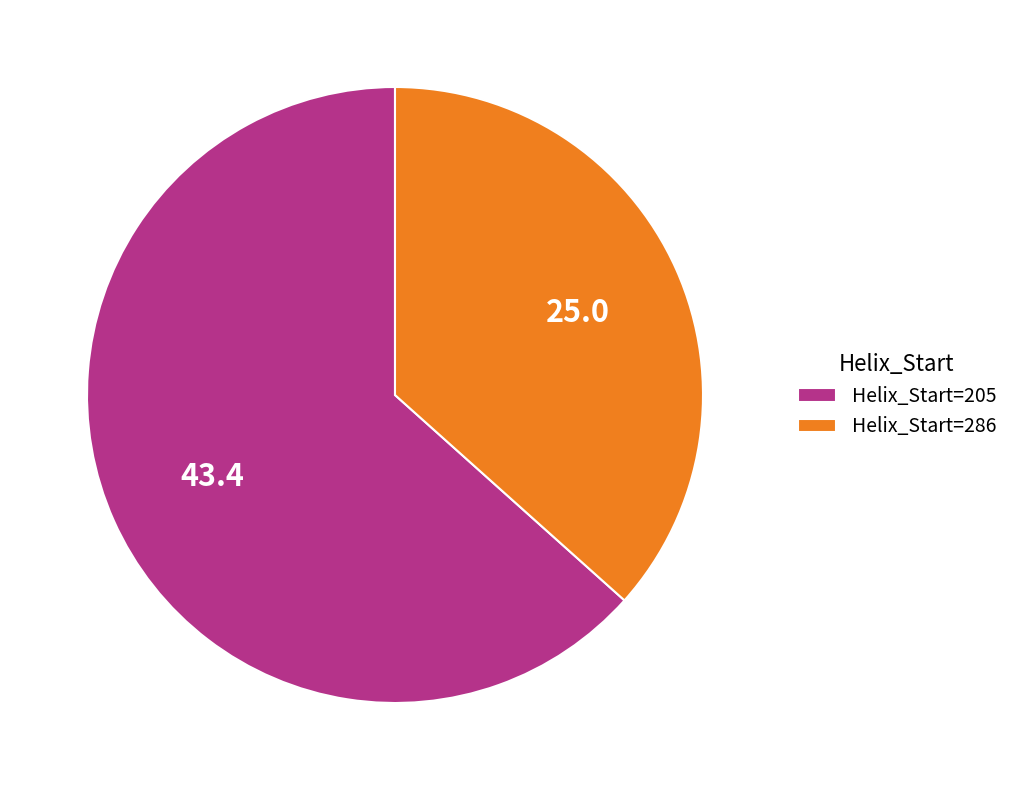

Does any single category account for the majority?

Yes